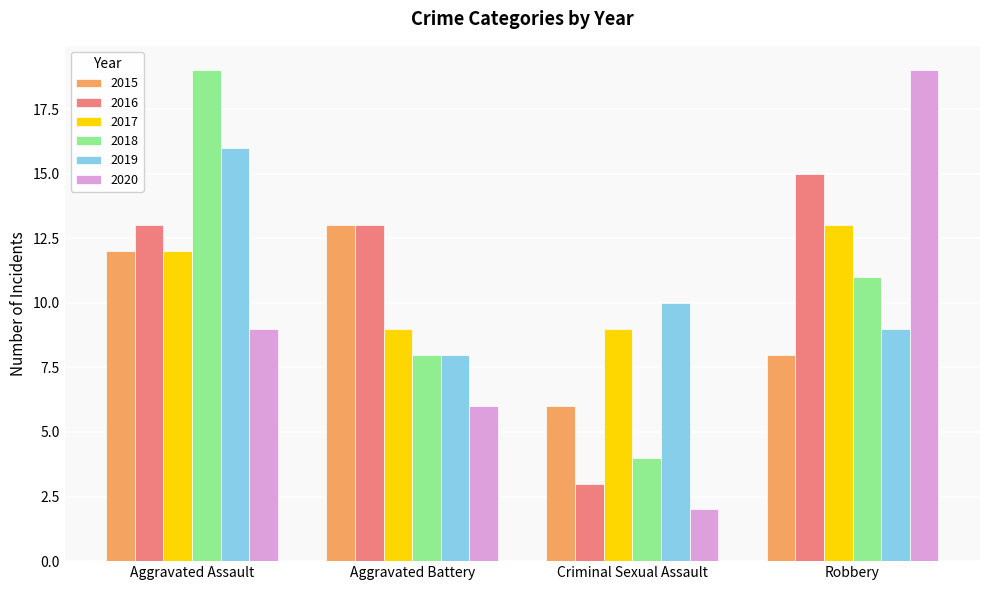

What is the greatest value displayed?

19